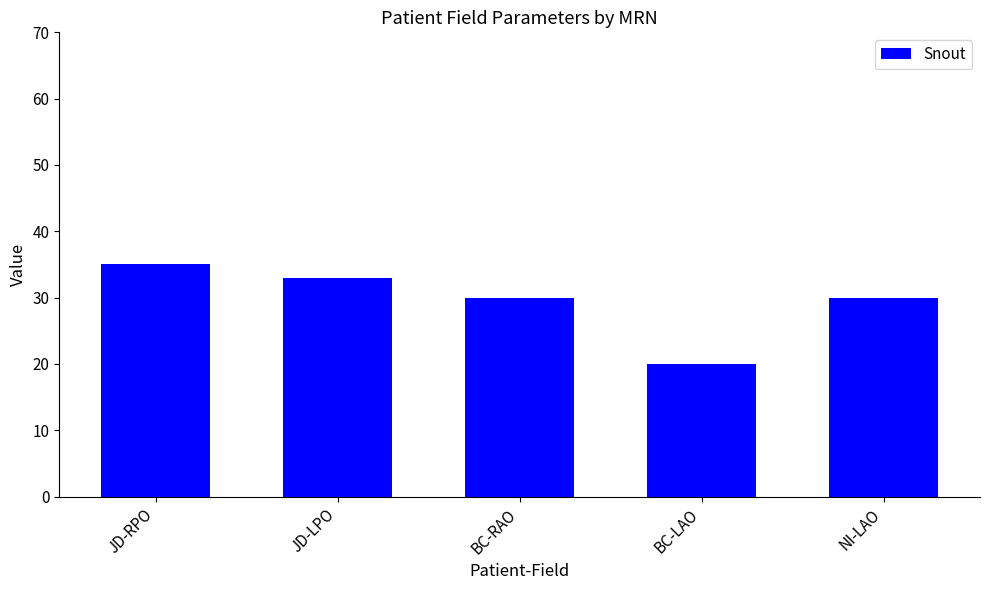

Read the value at JD-RPO, to the nearest 5.

35